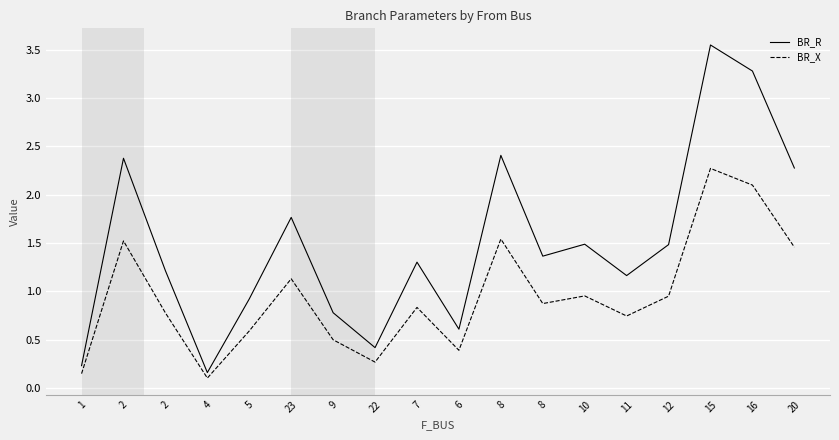

What are all the series names shown in the legend?

BR_R, BR_X